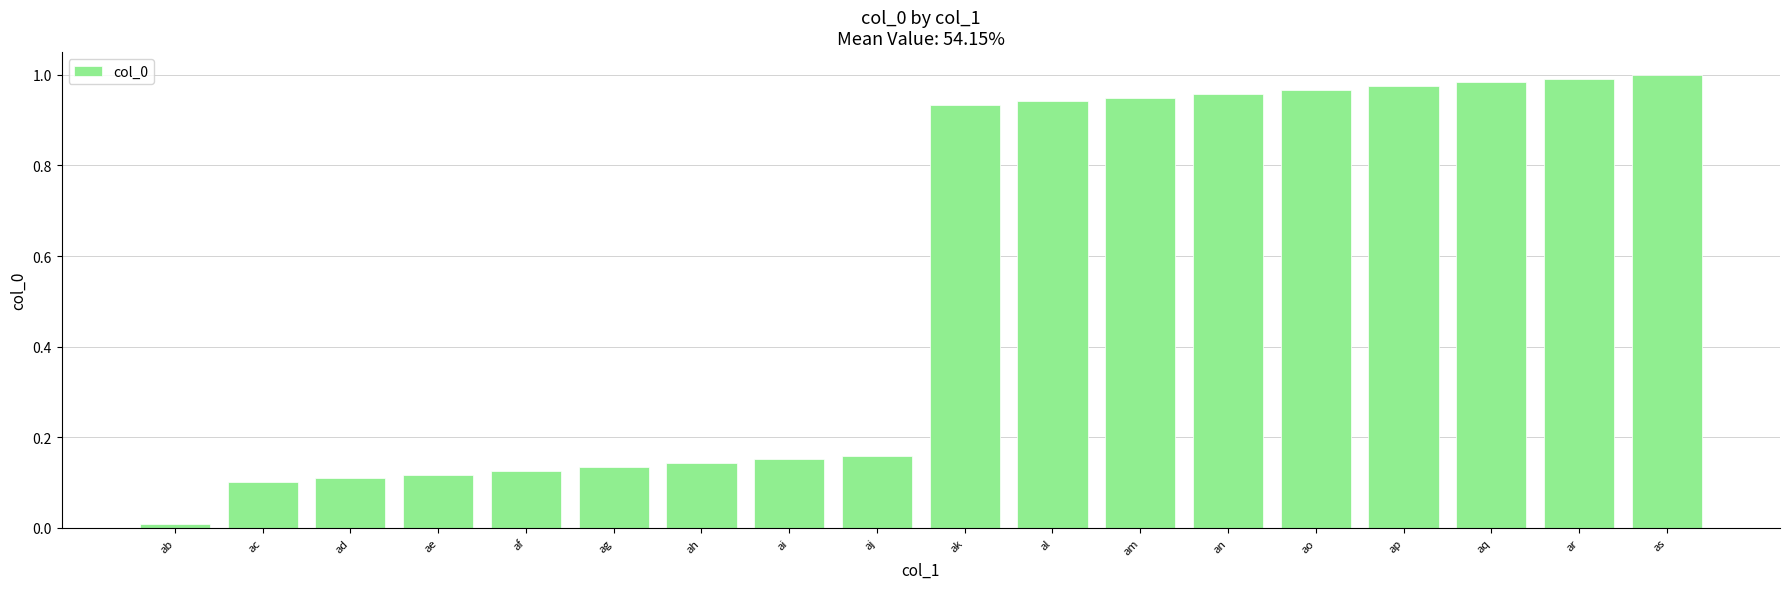

List the labels in order of value, largest first.

as, ar, aq, ap, ao, an, am, al, ak, aj, ai, ah, ag, af, ae, ad, ac, ab